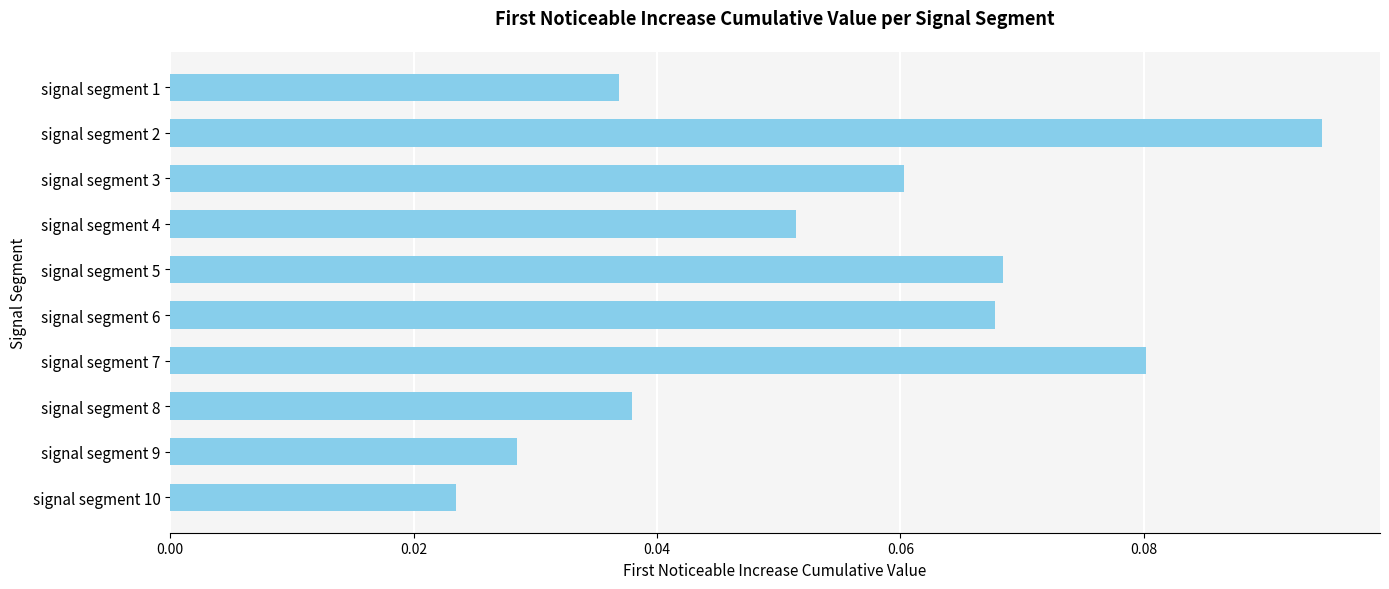

Which has a higher value, signal segment 8 or signal segment 2?

signal segment 2